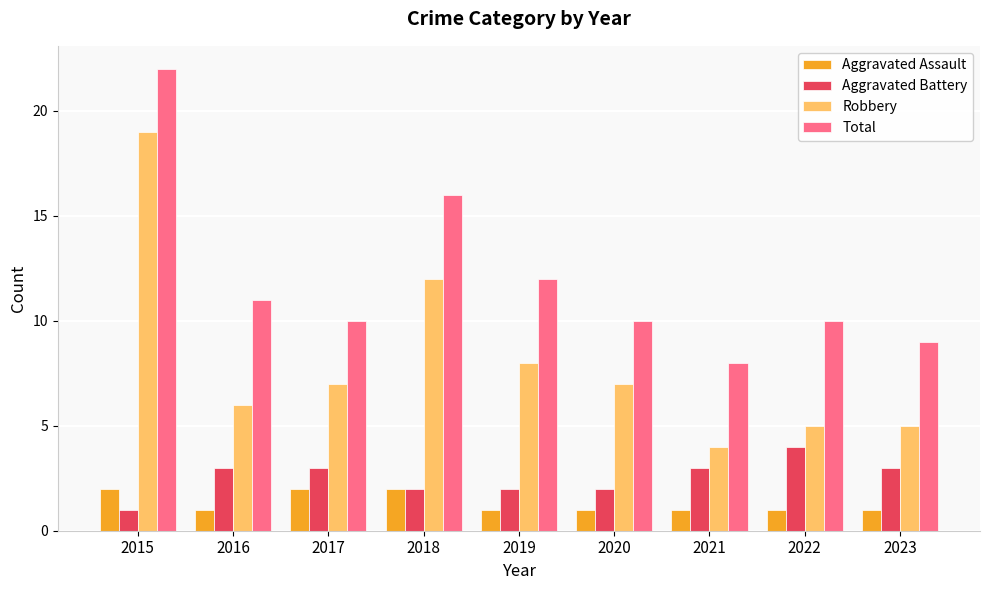

Reading right to left, transcribe all the data shown in this chart.

Aggravated Assault: 1	1	1	1	1	2	2	1	2
Aggravated Battery: 3	4	3	2	2	2	3	3	1
Robbery: 5	5	4	7	8	12	7	6	19
Total: 9	10	8	10	12	16	10	11	22